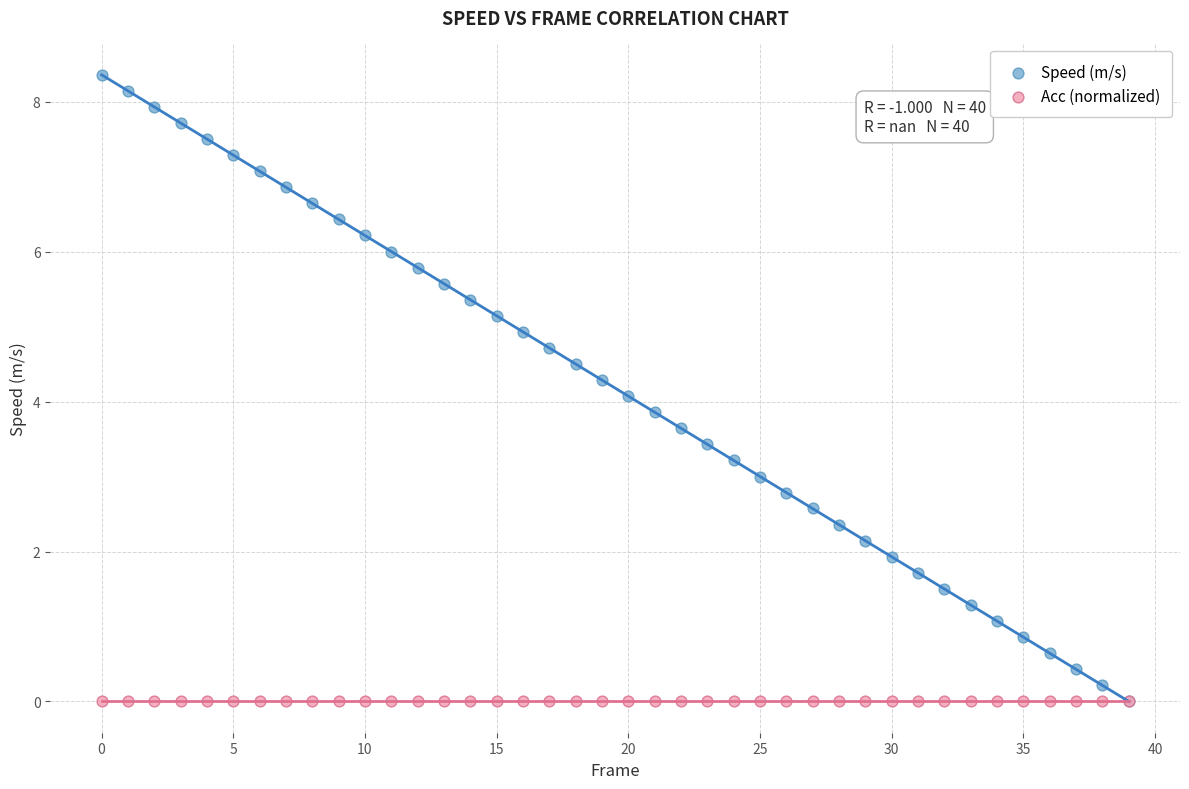

What are all the series names shown in the legend?

Speed (m/s), Acc (normalized)